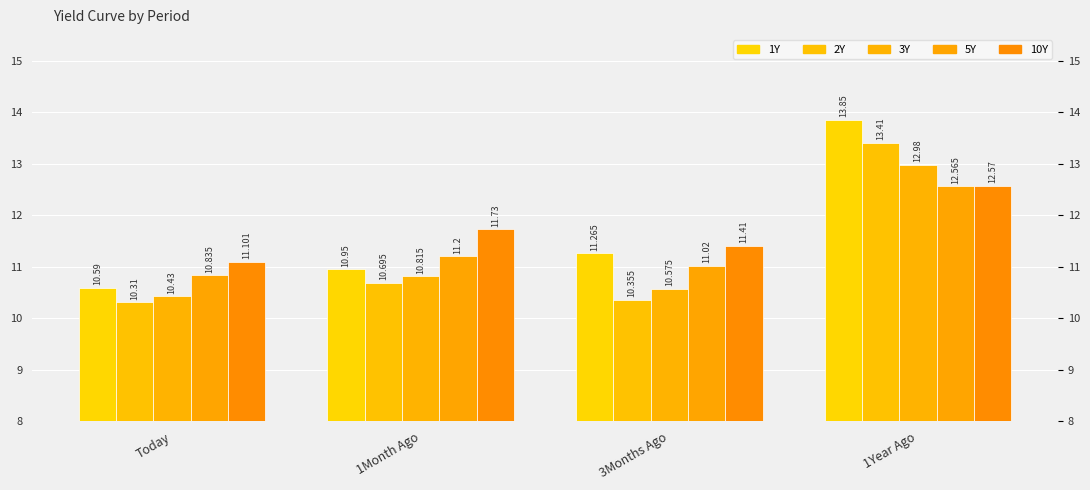

The value of 5Y at 1Year Ago is 12.6. True or false?

True